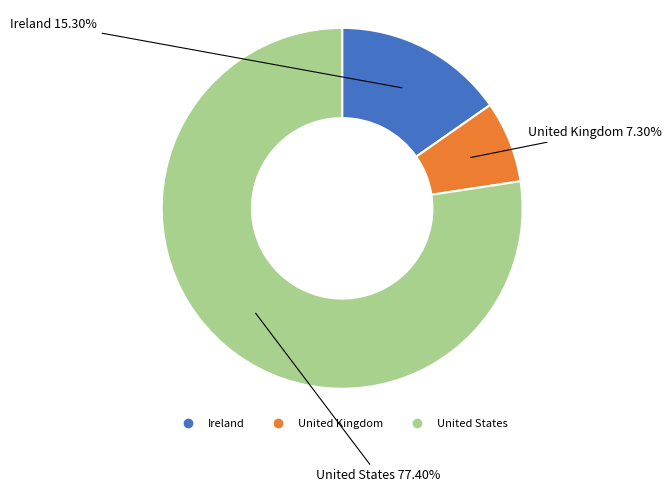

Is there a majority slice in this chart?

Yes